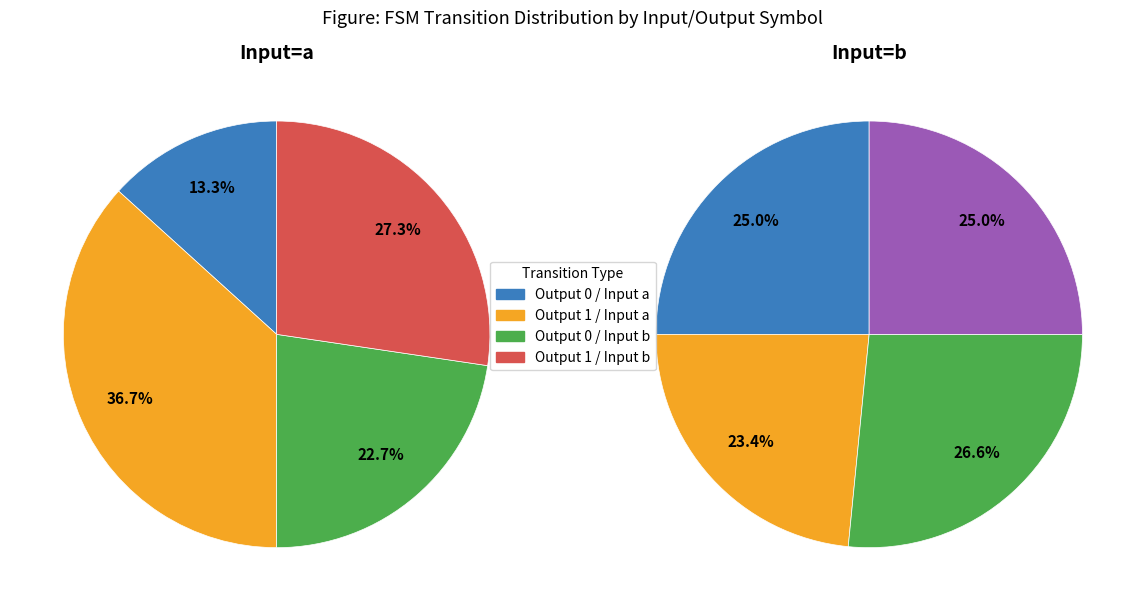

What percentage is NOT represented by output_symbol=0, input=b?

77.3%